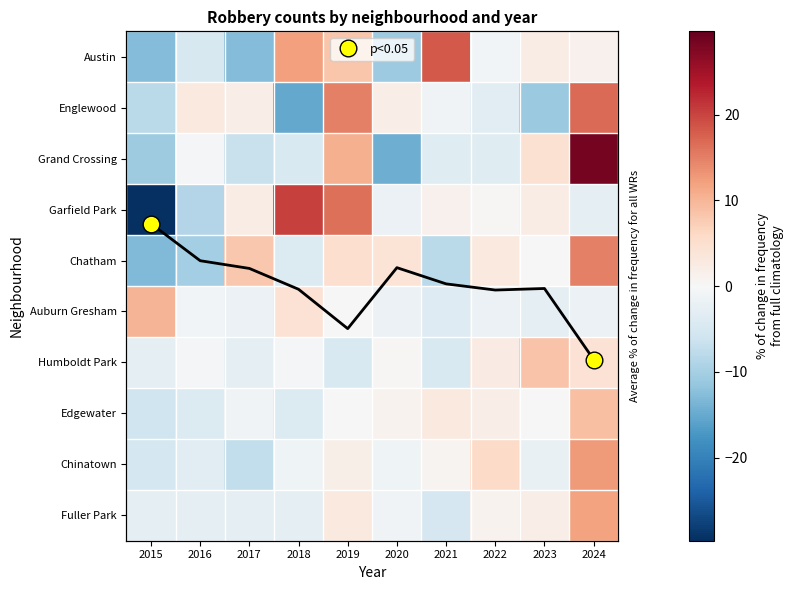

Which has a higher value, 2021 or 2017?

2021